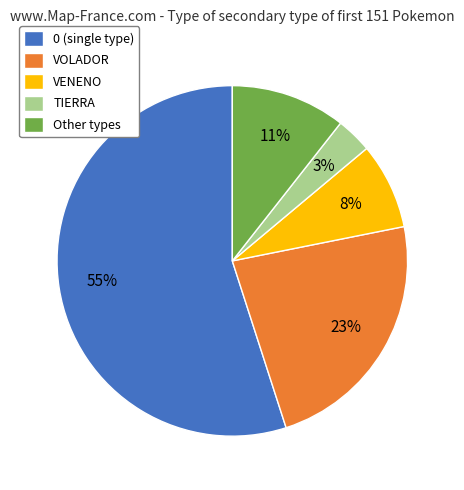

How many slices are in this pie chart?

5